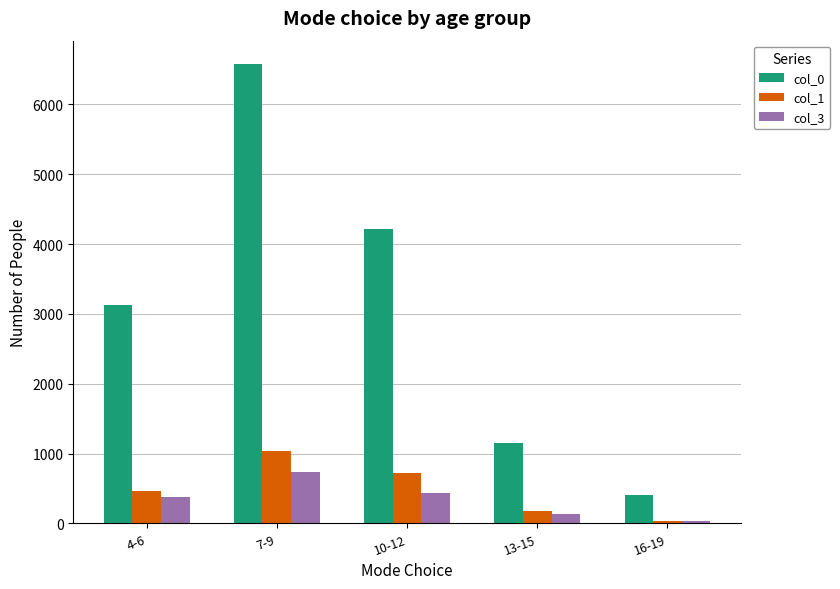

What position from the left is 10-12?

3